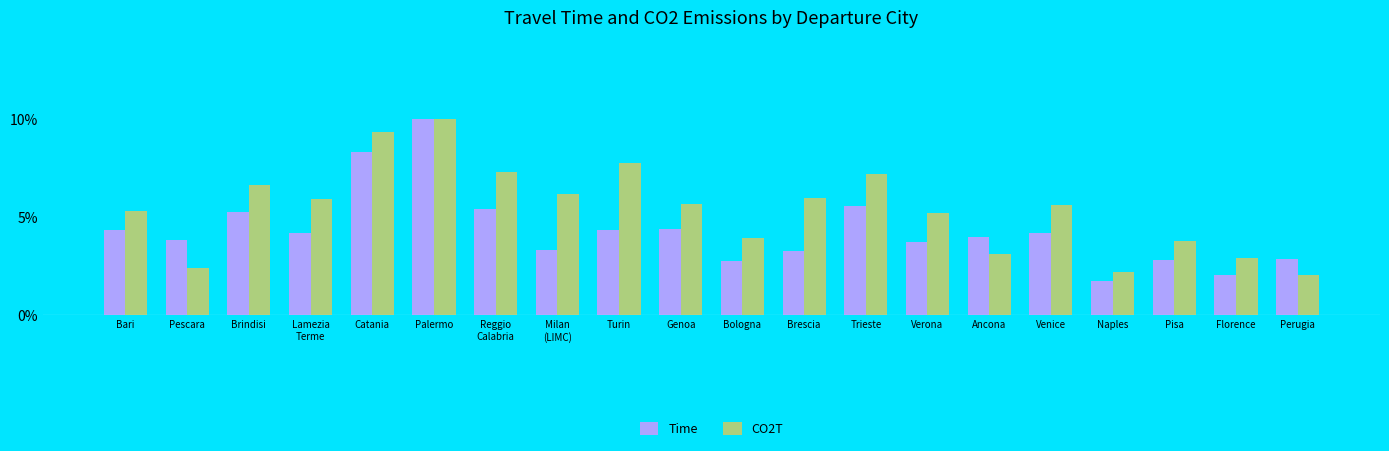

What are all the series names shown in the legend?

Time, CO2T